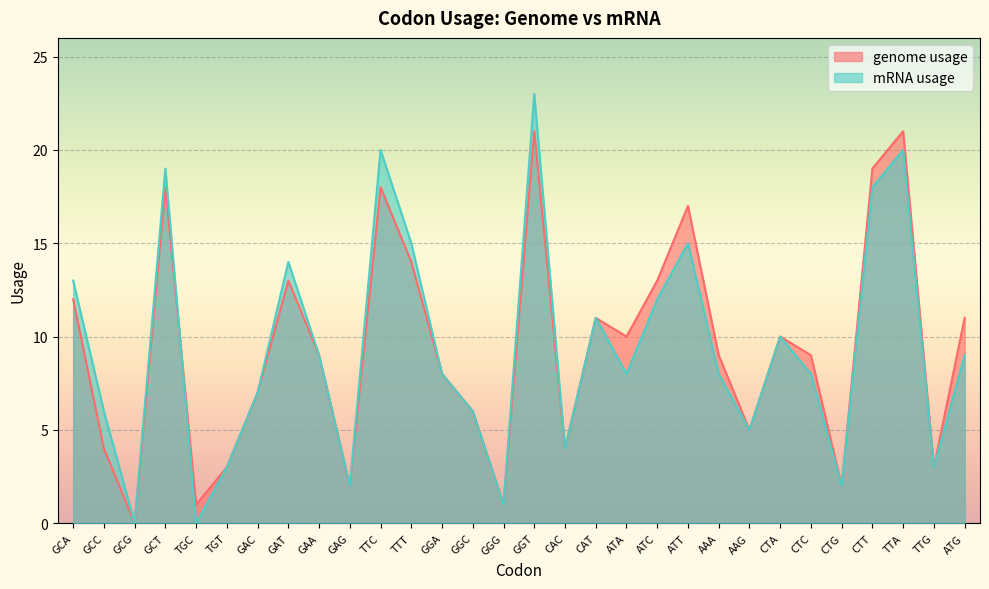

How many times do genome usage and mRNA usage cross each other?

1